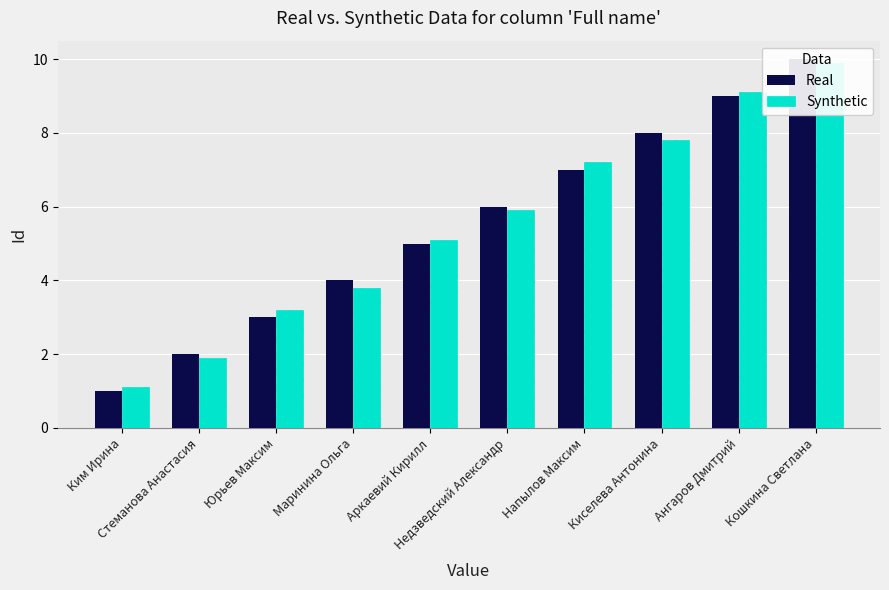

Count the number of data series in this chart.

2